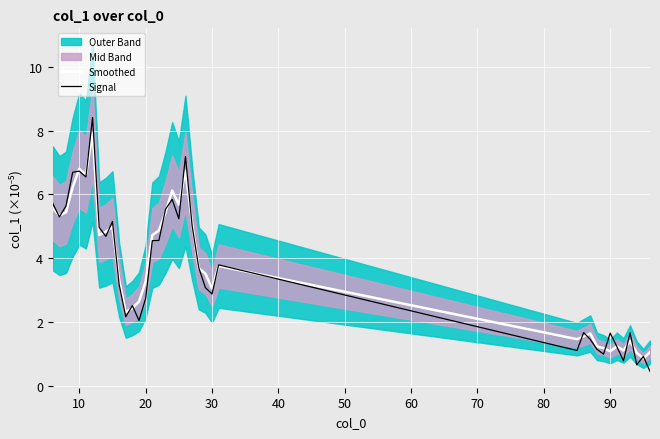

Reading left to right, list all the values displayed in this chart.

Smoothed: 5.6	5.3	5.4	6.2	6.8	6.6	7.9	4.7	4.8	5.0	3.3	2.3	2.4	2.6	3.3	4.7	4.9	5.4	6.1	5.7	6.7	5.1	3.7	3.5	3.0	3.8	1.5	1.5	1.6	1.2	1.2	1.1	1.2	1.1	1.4	1.0	0.8	1.0
Signal: 5.7	5.3	5.6	6.7	6.7	6.5	8.4	5.0	4.7	5.1	3.2	2.2	2.5	2.0	2.7	4.5	4.6	5.5	5.8	5.2	7.2	5.0	3.7	3.1	2.9	3.8	1.1	1.7	1.4	1.1	1.0	1.6	1.2	0.8	1.7	0.7	0.9	0.4